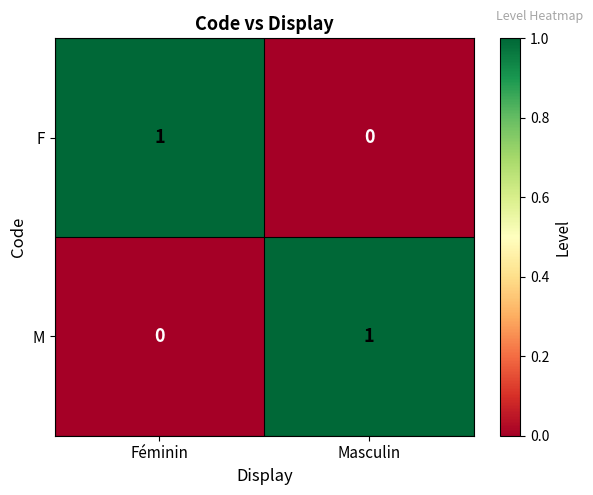

The value of F at Masculin is 0. True or false?

True